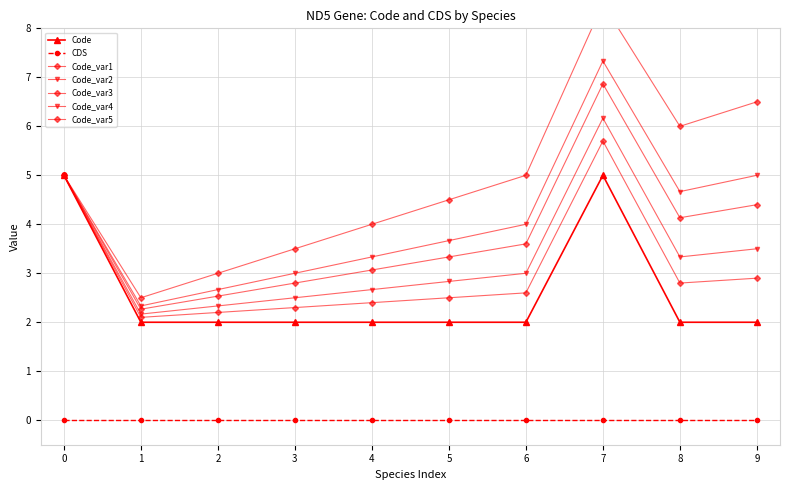

Approximately how many times larger is the value at 7 compared to 3?

2.5